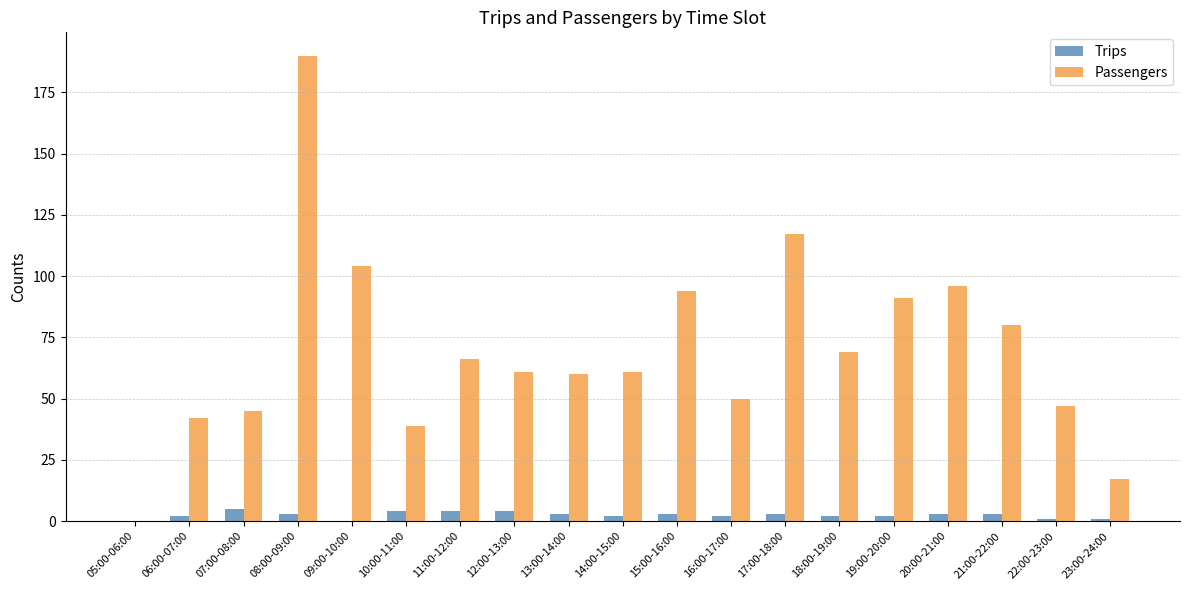

Does the chart contain stacked bars?

No